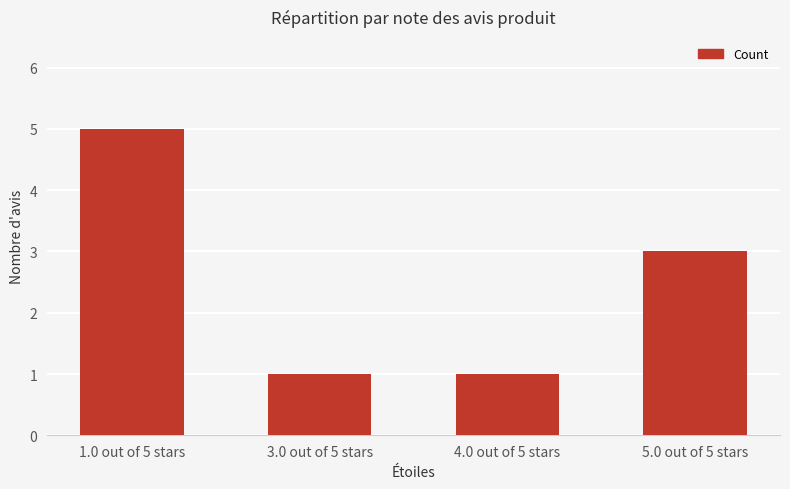

What is the minimum value shown in the chart?

1